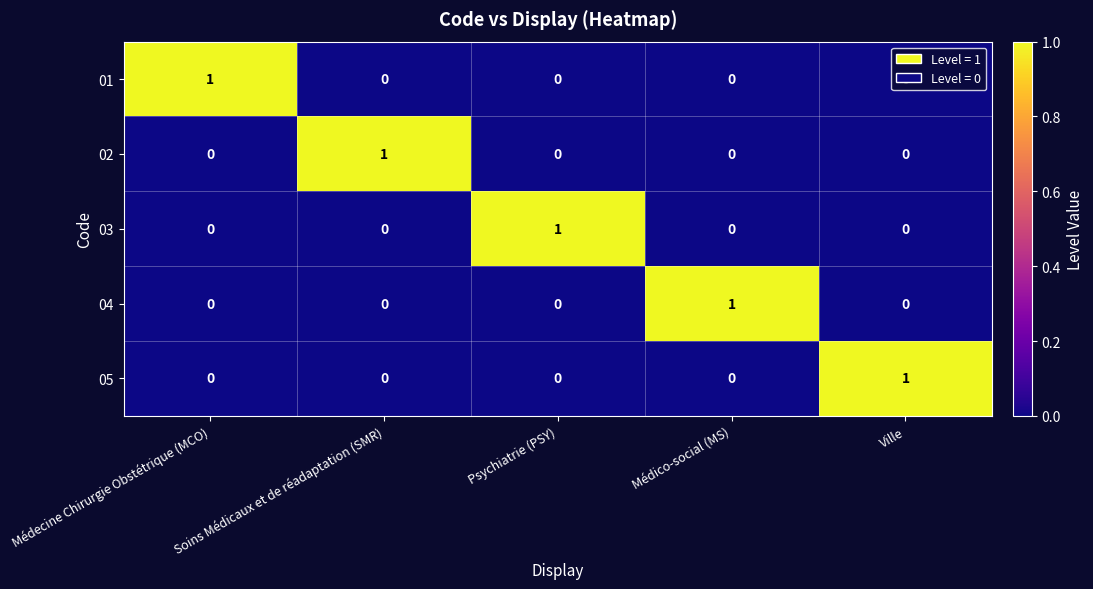

Count the 02 values in the range 0 to 1.

5